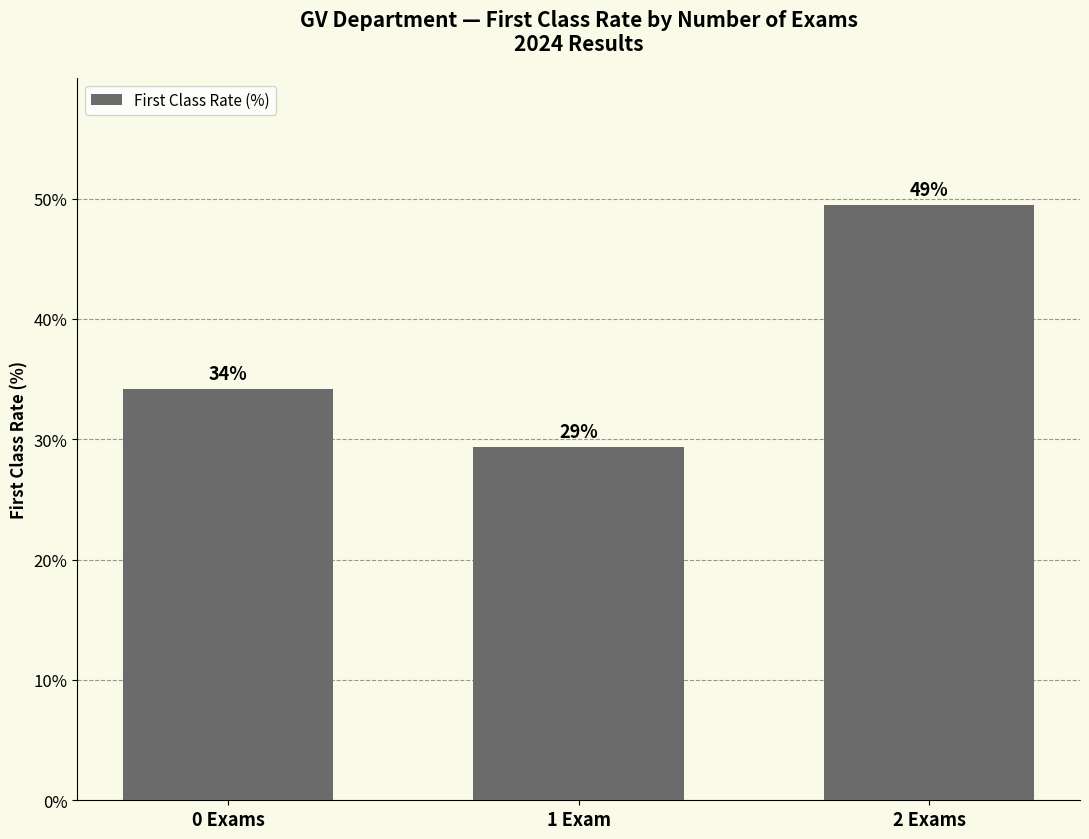

Does the chart contain any negative values?

No